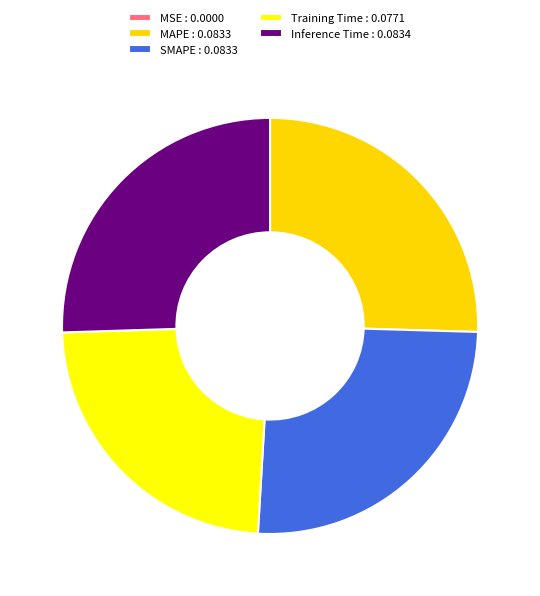

Combined, do Inference Time : 0.0834 and MAPE : 0.0833 account for over 50%?

Yes